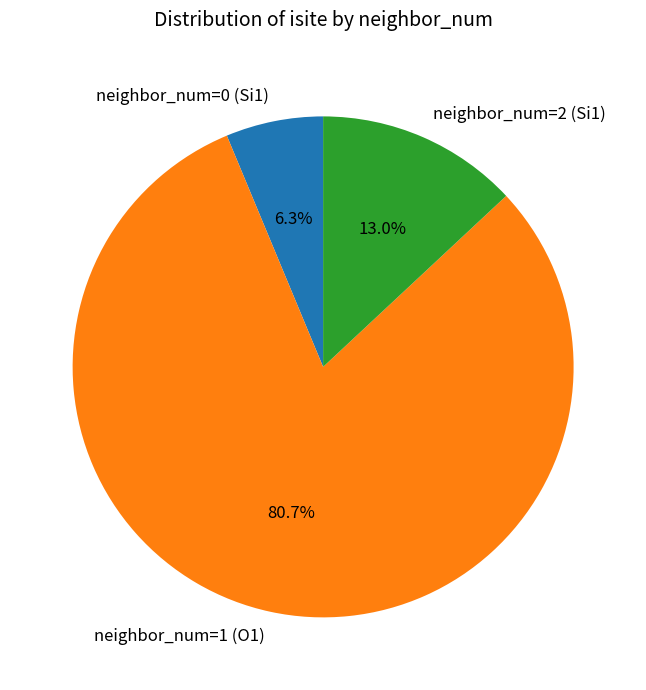

Count the number of slices in the pie.

3